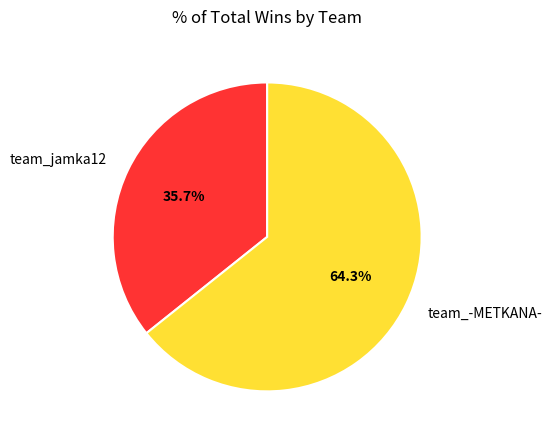

Is it true that team_jamka12 is 25% of the pie?

False